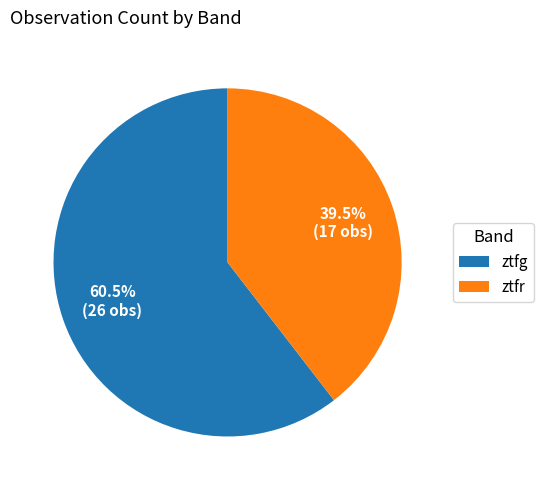

Approximately how many times larger is the value at ztfr compared to ztfg?

0.7